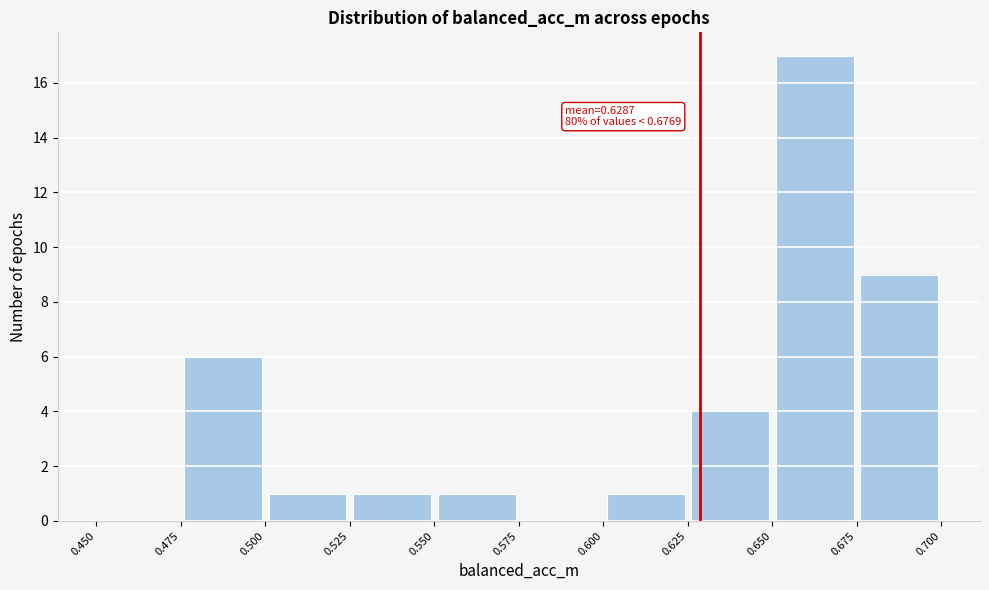

Which range on the x-axis has the tallest bar?

0.650 to 0.675